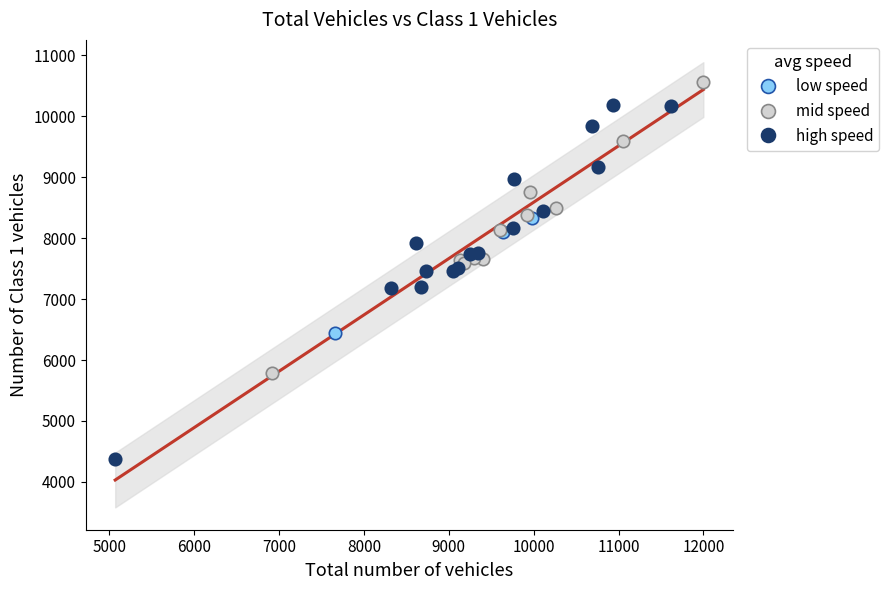

Which series reaches the maximum Y coordinate?

mid speed